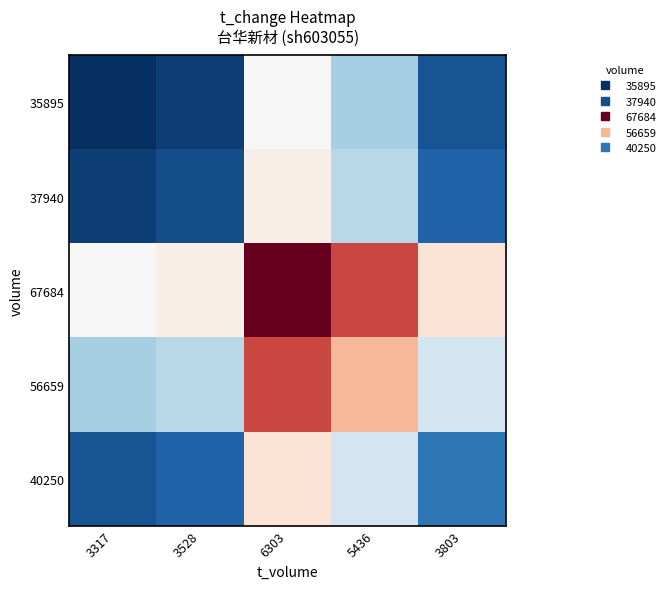

Reading left to right, list all the values displayed in this chart.

35895: 3317=0.4	3528=0.4	6303=0.6	5436=0.5	3803=0.4
37940: 3317=0.4	3528=0.4	6303=0.6	5436=0.6	3803=0.5
67684: 3317=0.6	3528=0.6	6303=0.8	5436=0.7	3803=0.6
56659: 3317=0.5	3528=0.6	6303=0.7	5436=0.7	3803=0.6
40250: 3317=0.4	3528=0.5	6303=0.6	5436=0.6	3803=0.5